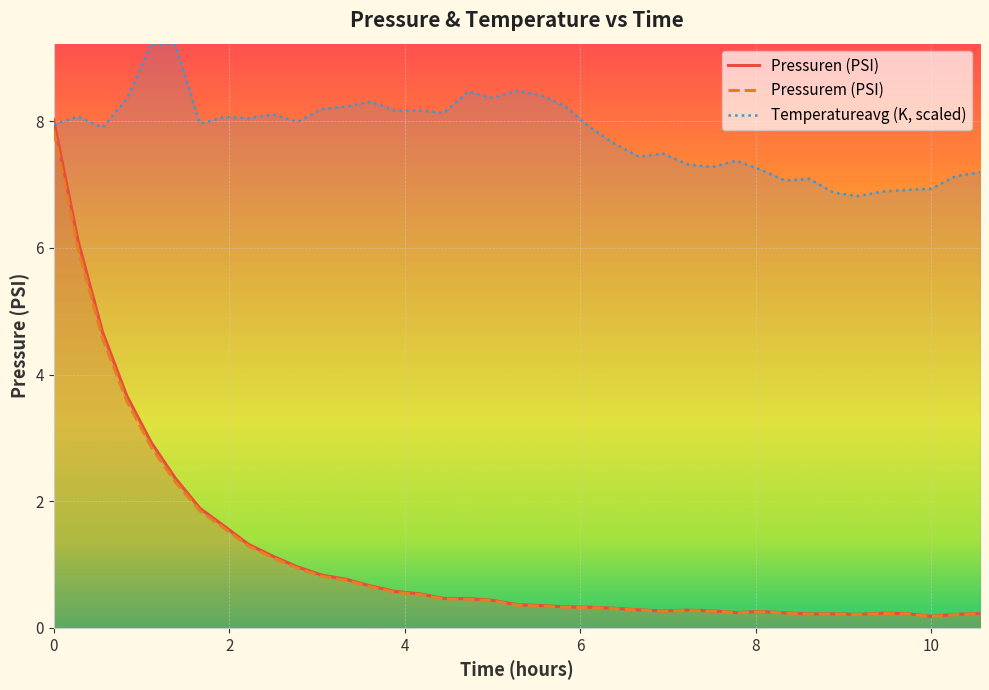

Which series has the largest total across all categories?

Temperatureavg (K, scaled)